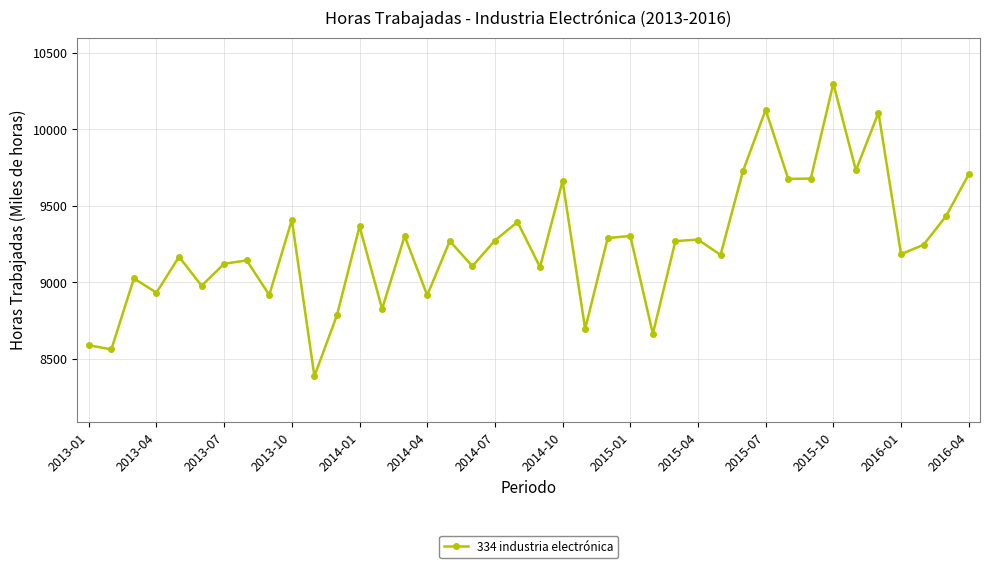

What is the value of the 38th point from the left?

9246